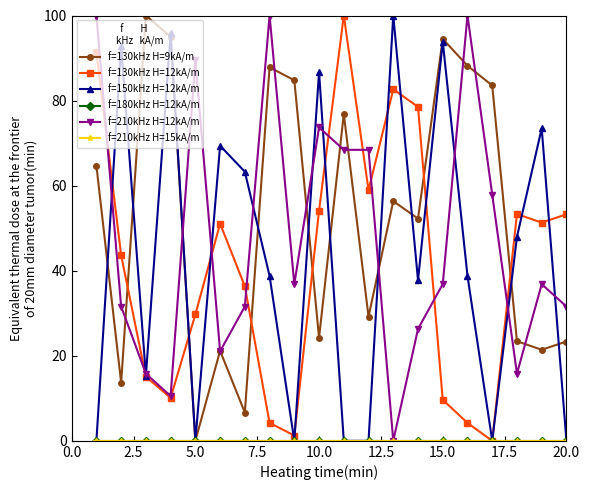

True or false: f=180kHz H=12kA/m and f=130kHz H=9kA/m cross at least once.

False